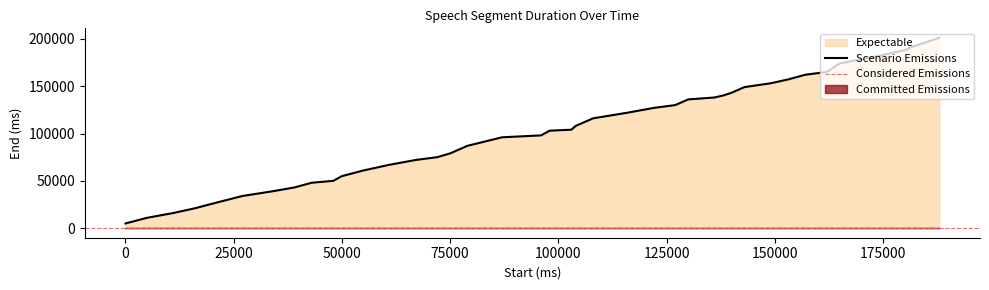

How many data points does each series have?

40